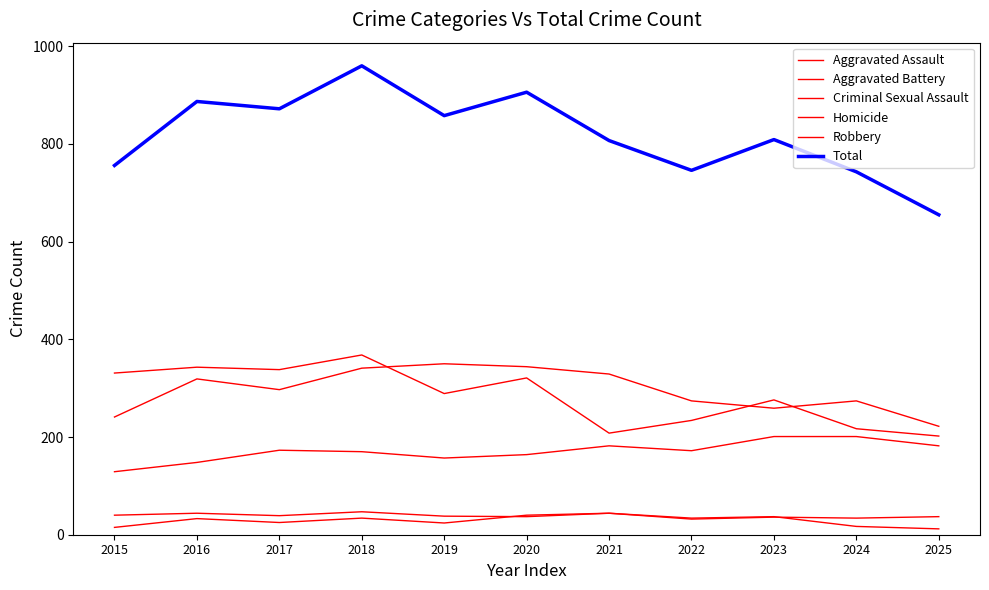

Reading left to right, transcribe all the data shown in this chart.

Aggravated Assault: 129	148	173	170	157	164	182	172	201	201	182
Aggravated Battery: 241	319	297	341	350	344	329	274	259	274	222
Criminal Sexual Assault: 40	44	39	47	38	37	44	32	36	34	37
Homicide: 15	33	25	34	24	40	44	34	37	17	12
Robbery: 331	343	338	368	289	321	208	234	276	217	202
Total: 756	887	872	960	858	906	807	746	809	743	655